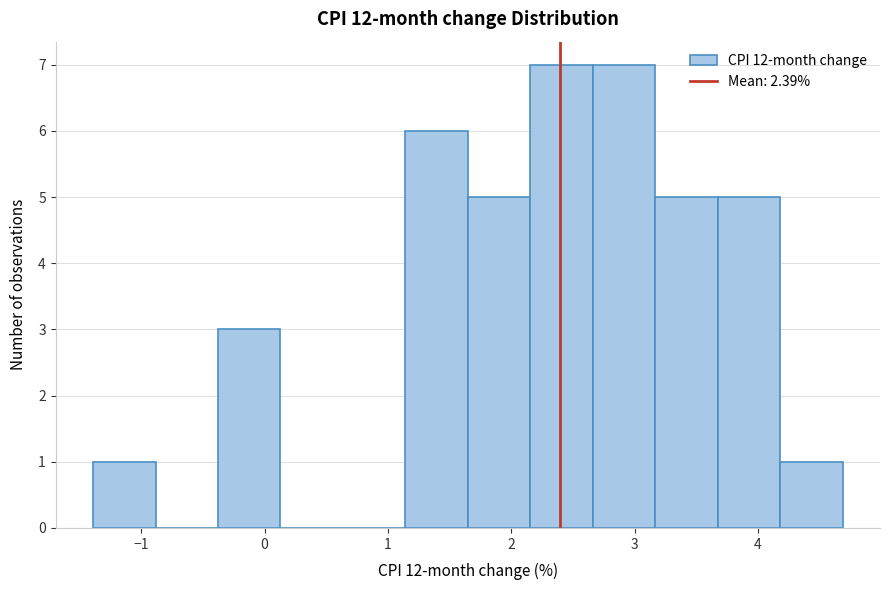

Reading left to right, list every bar in this chart as the range it spans on the x-axis followed by its height. Neither the bar edges nor the heights are printed on the chart, so give them approximately, as read against the axes.

-1.4 to -0.9: 1
-0.9 to -0.4: 0
-0.4 to 0.1: 3
0.1 to 0.6: 0
0.6 to 1.1: 0
1.1 to 1.6: 6
1.6 to 2.2: 5
2.2 to 2.7: 7
2.7 to 3.2: 7
3.2 to 3.7: 5
3.7 to 4.2: 5
4.2 to 4.7: 1